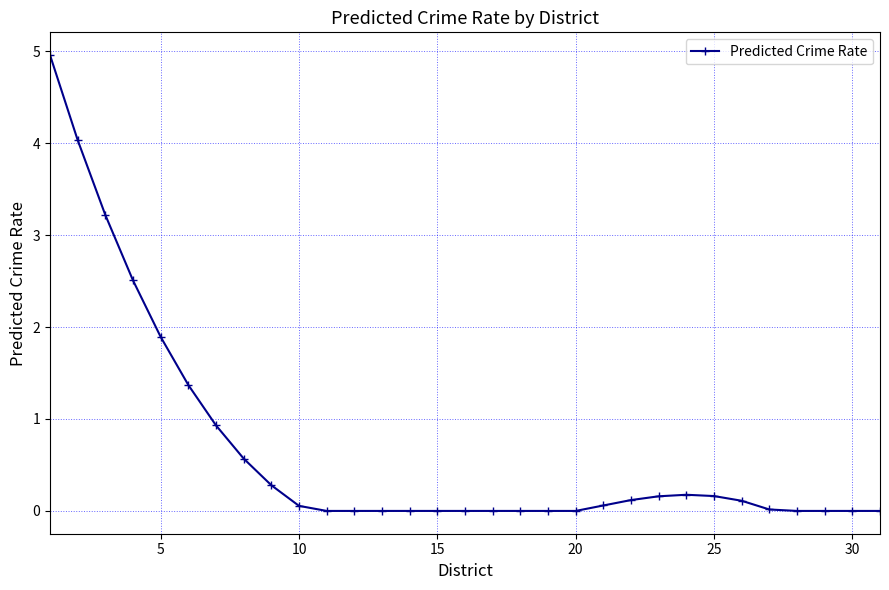

How many lines are shown in the chart?

1